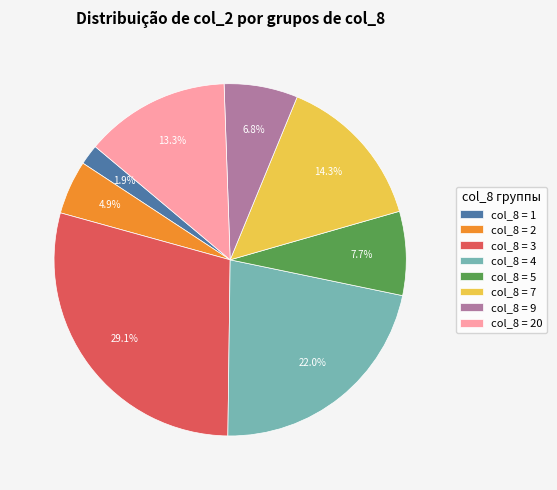

How many slices are in this pie chart?

8